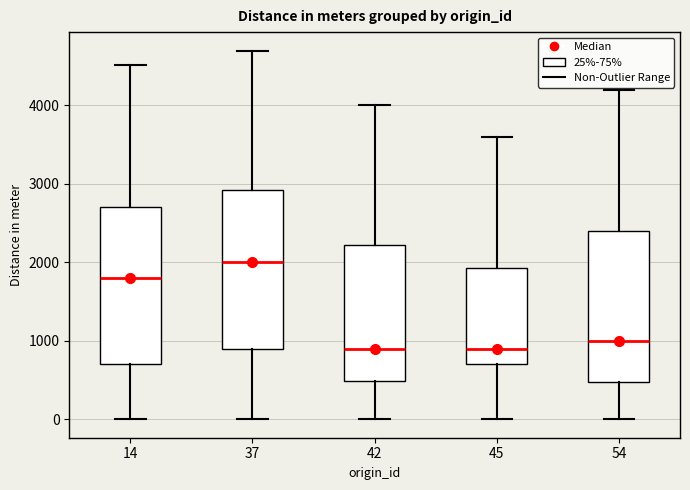

Reading left to right, read every box against the y-axis: the position of its median line, the range the box covers, and the ends of its whiskers. The values are not printed on the chart, so give them approximately, as read against the axis.

14: median 1800, box 700 to 2700, whiskers 0 to 4500
37: median 2000, box 900 to 2900, whiskers 0 to 4700
42: median 900, box 500 to 2200, whiskers 0 to 4000
45: median 900, box 700 to 1900, whiskers 0 to 3600
54: median 1000, box 500 to 2400, whiskers 0 to 4200